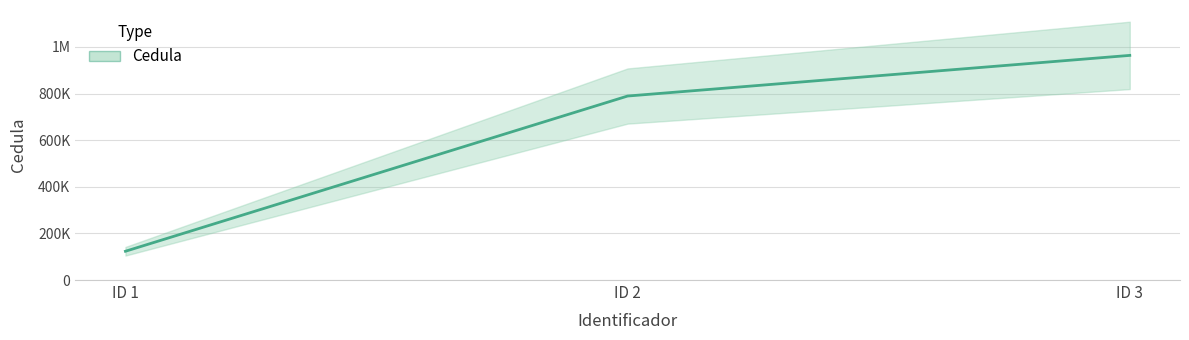

What value does the data have at ID 3, to the nearest 100?

963900